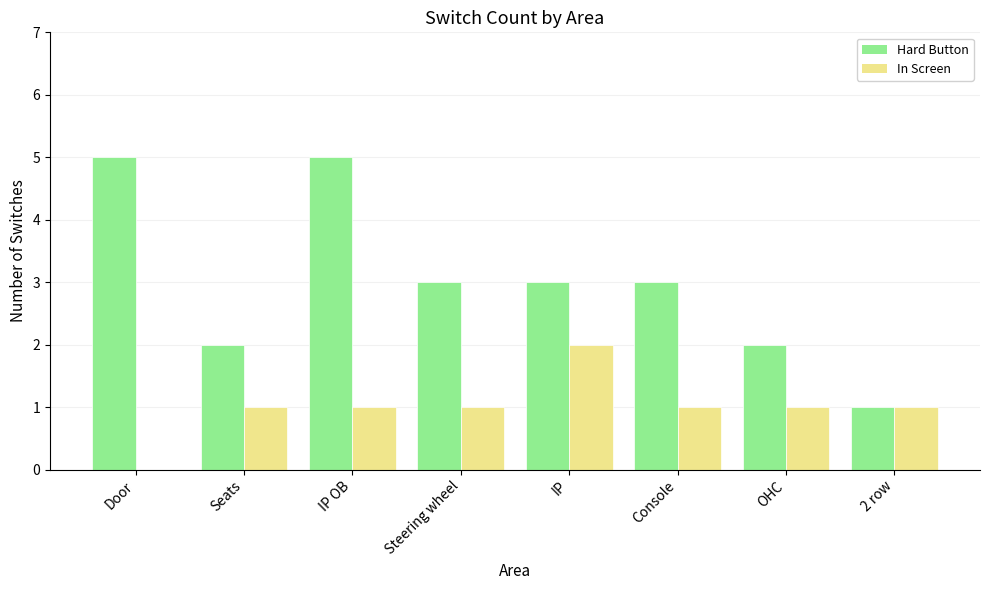

Which series has the largest total across all categories?

Hard Button